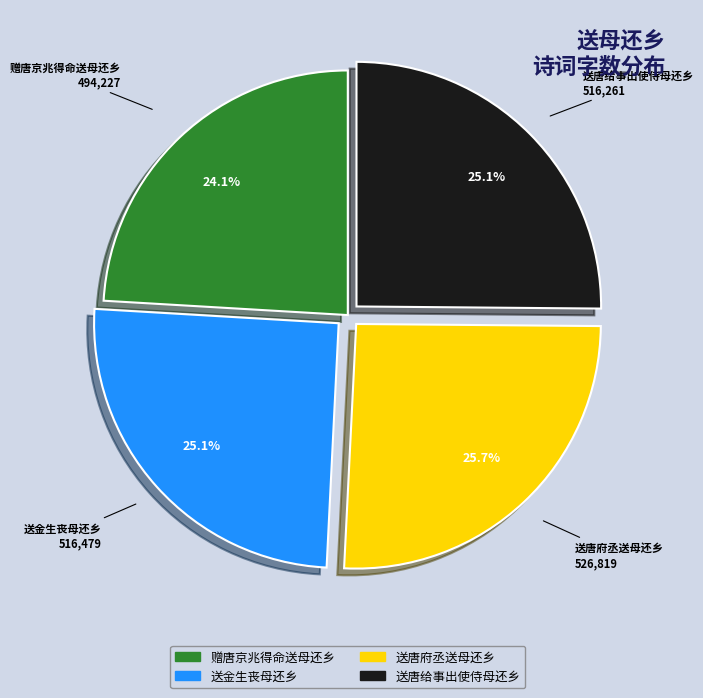

Approximately how many times larger is the value at 赠唐京兆得命送母还乡 compared to 送金生丧母还乡?

1.0